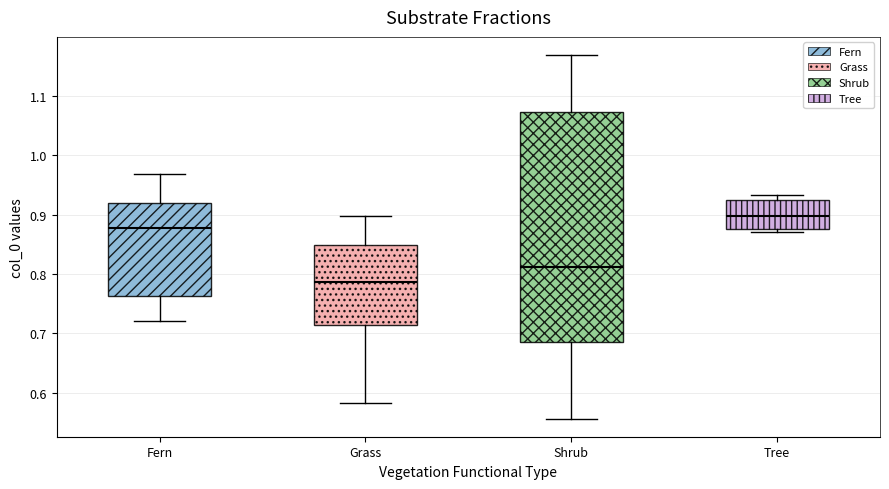

Where does the median line of the box for Grass sit on the y-axis? The values are not printed on the chart, so give them approximately, as read against the axis.

0.79